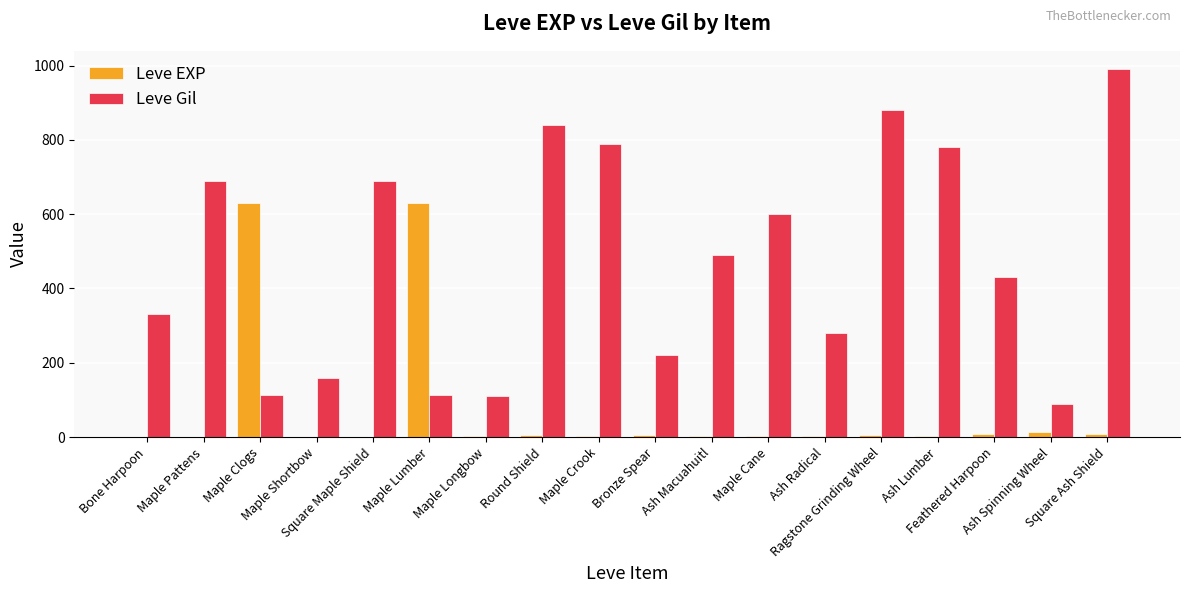

What is the maximum value for Leve EXP?

630